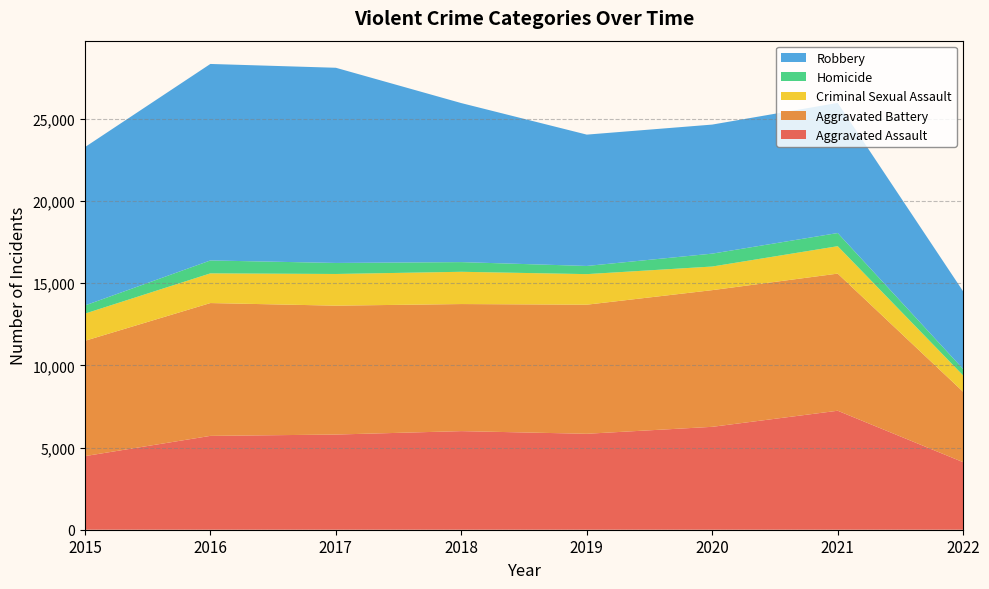

Reading left to right, transcribe all the data shown in this chart.

Aggravated Assault: 4480	5712	5793	6001	5840	6263	7242	4110
Aggravated Battery: 7018	8085	7845	7735	7857	8320	8347	4283
Criminal Sexual Assault: 1655	1807	1928	1964	1860	1437	1669	994
Homicide: 496	786	672	589	498	785	801	392
Robbery: 9638	11960	11880	9679	7994	7855	7920	4726